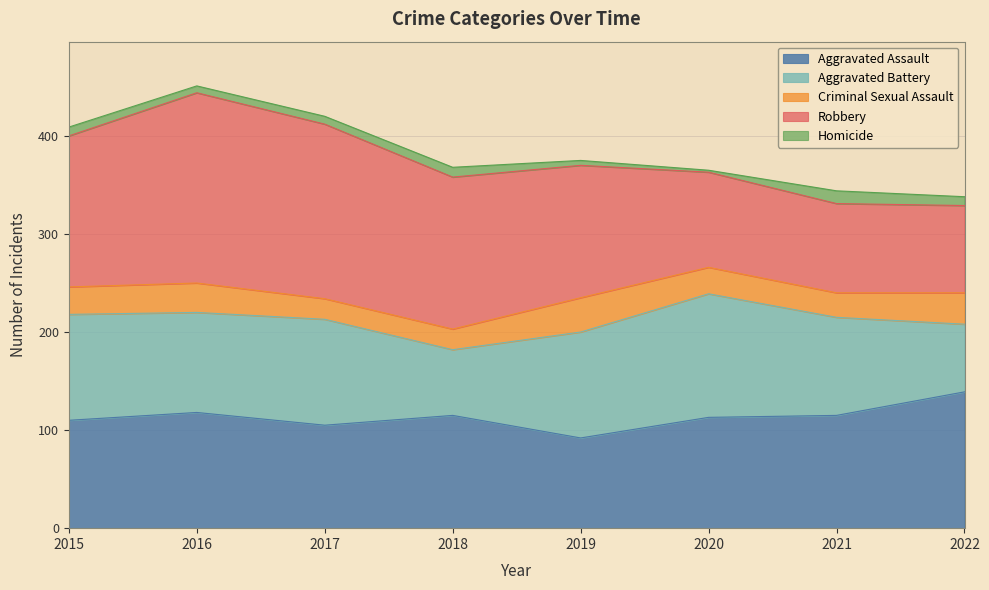

What is the total value across all series at 2020?

365